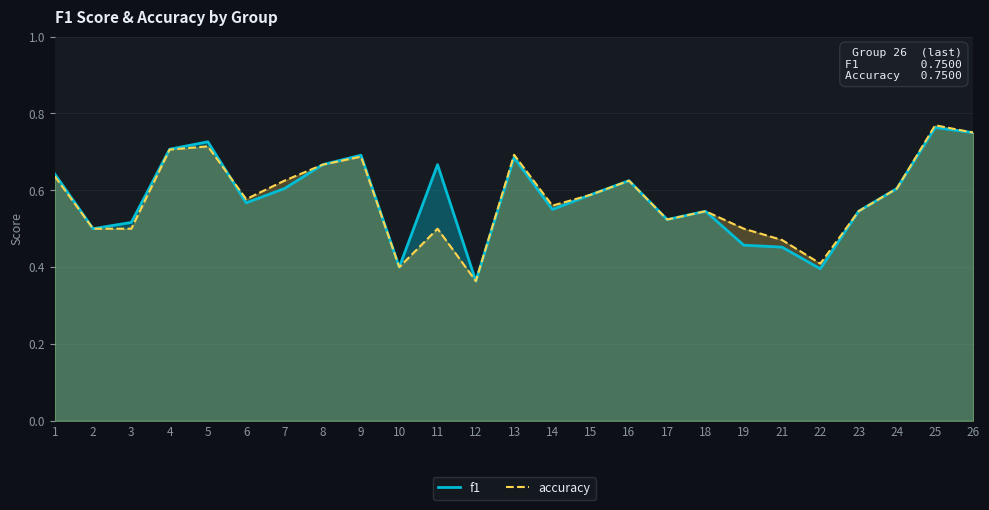

What are all the series names shown in the legend?

f1, accuracy